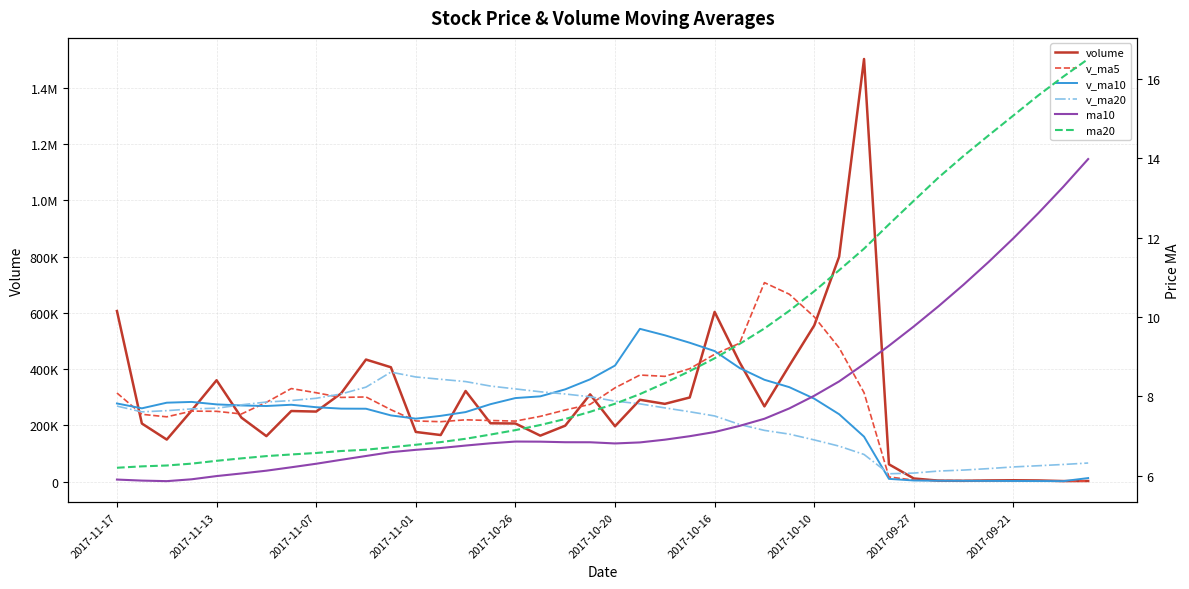

In v_ma20, how many points are lower than both neighbors (excluding endpoints)?

2